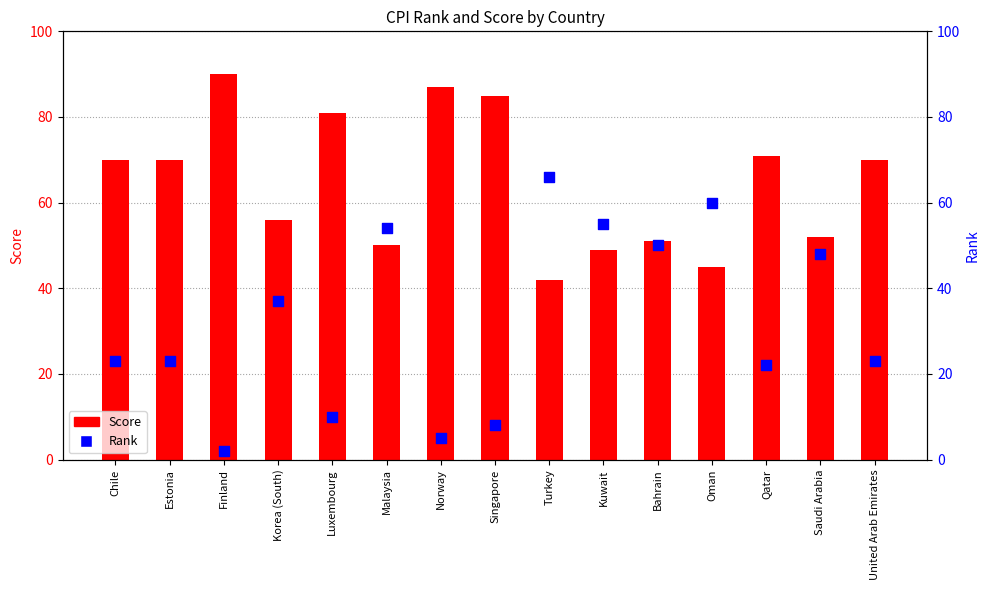

At how many categories does at least one series exceed 6?

15